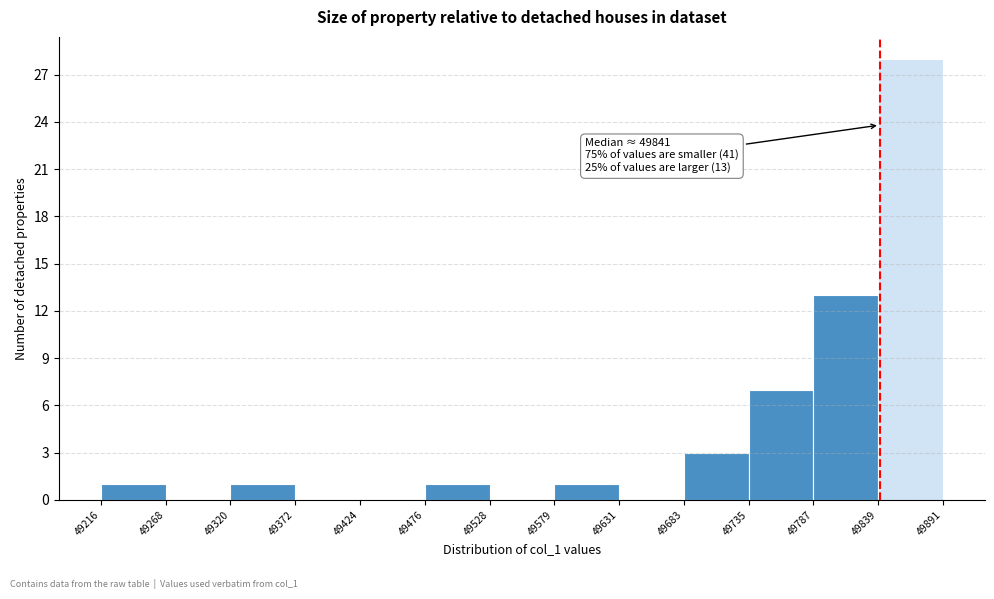

Which range on the x-axis has the tallest bar?

49839 to 49891